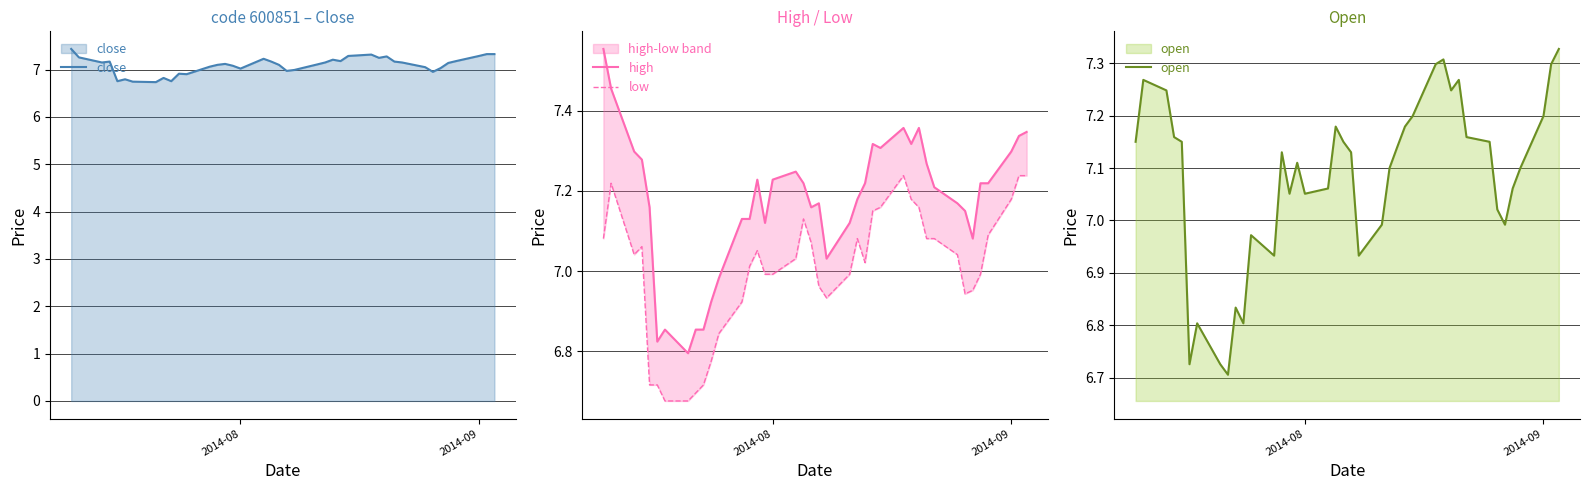

Is it true that close equals 7.3 at 2014-09?

True